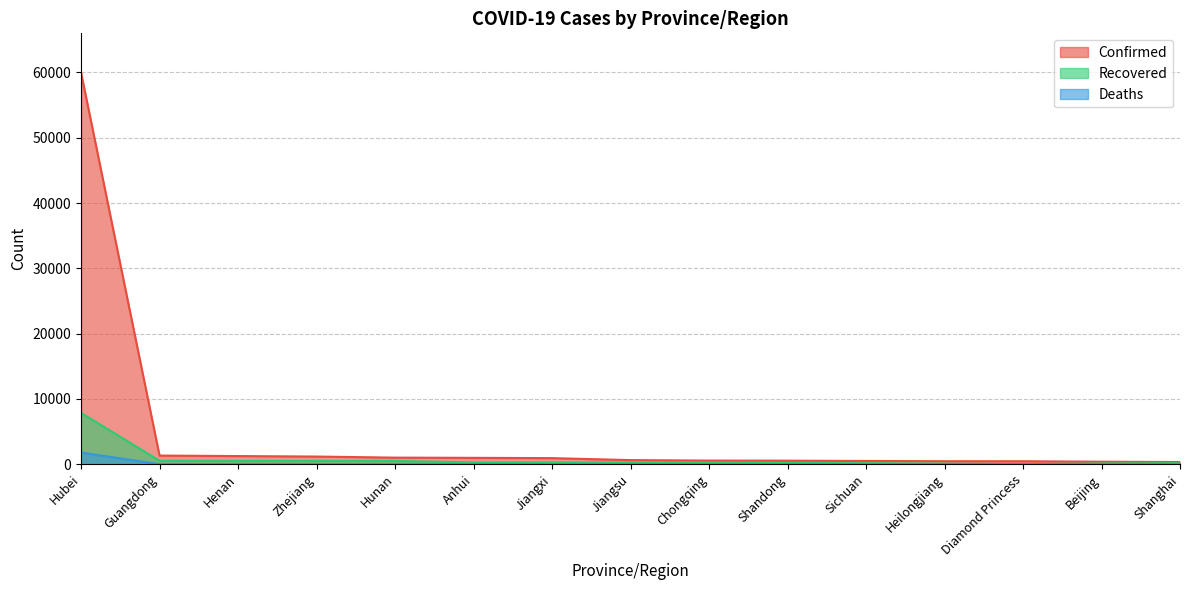

What is the difference between the Confirmed values at Guangdong and Zhejiang?

151